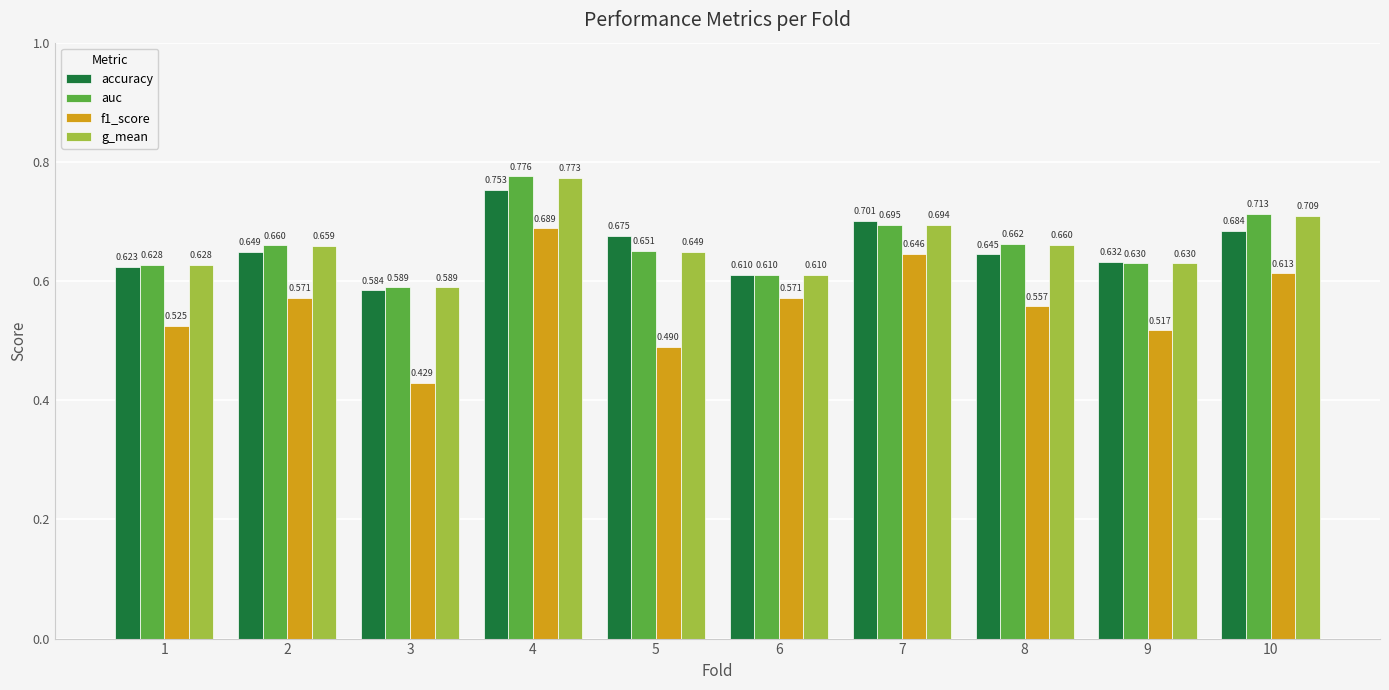

Which series has the widest spread of values?

f1_score